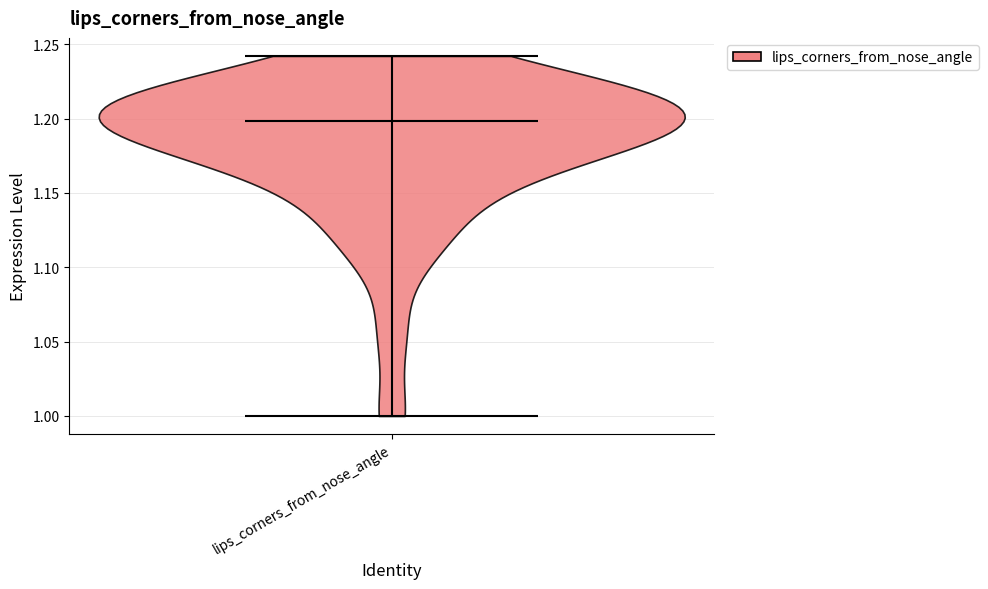

Read this violin plot against the y-axis: where its median line is, and the lowest and highest points the violin reaches. The values are not printed on the chart, so give them approximately, as read against the axis.

median line 1.20, lowest point 1.00, highest point 1.24